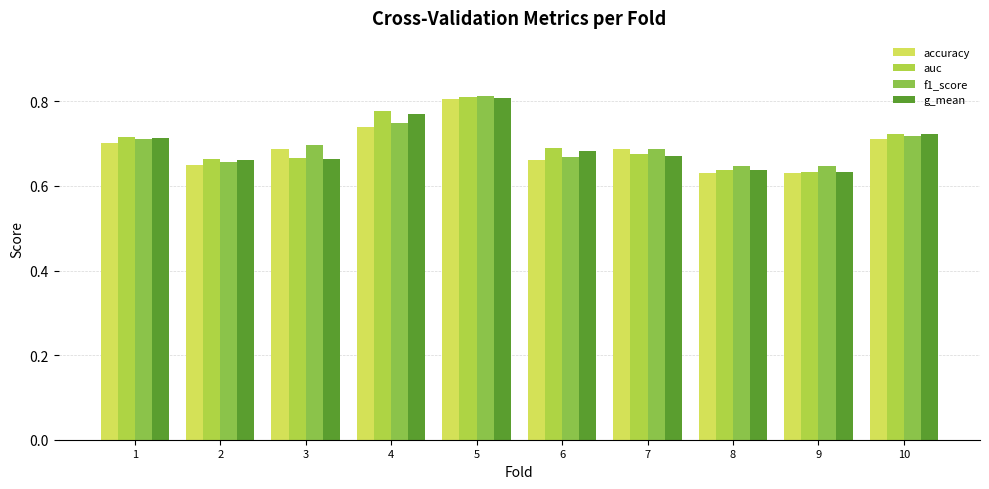

What is the difference between the accuracy values at 8 and 3?

0.1